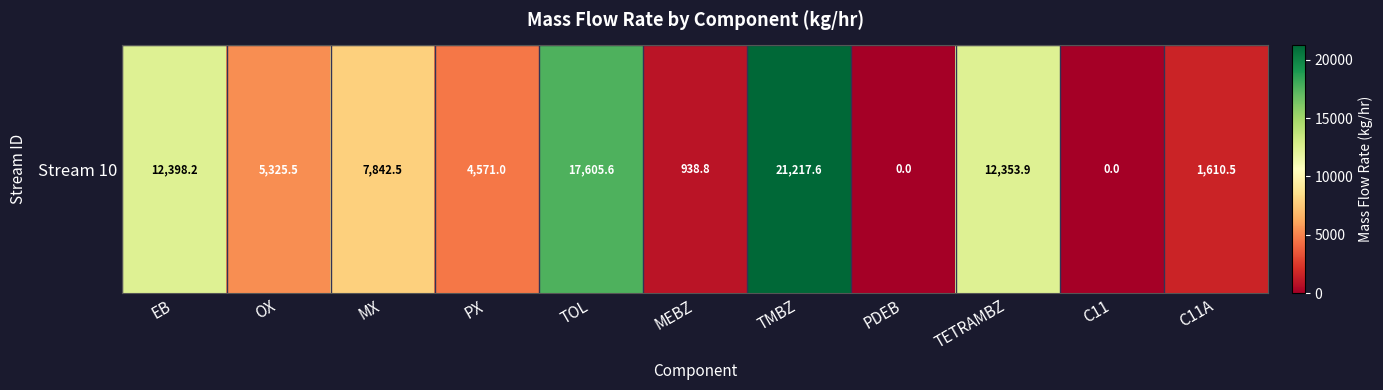

What is the approximate value at TMBZ?

21217.6